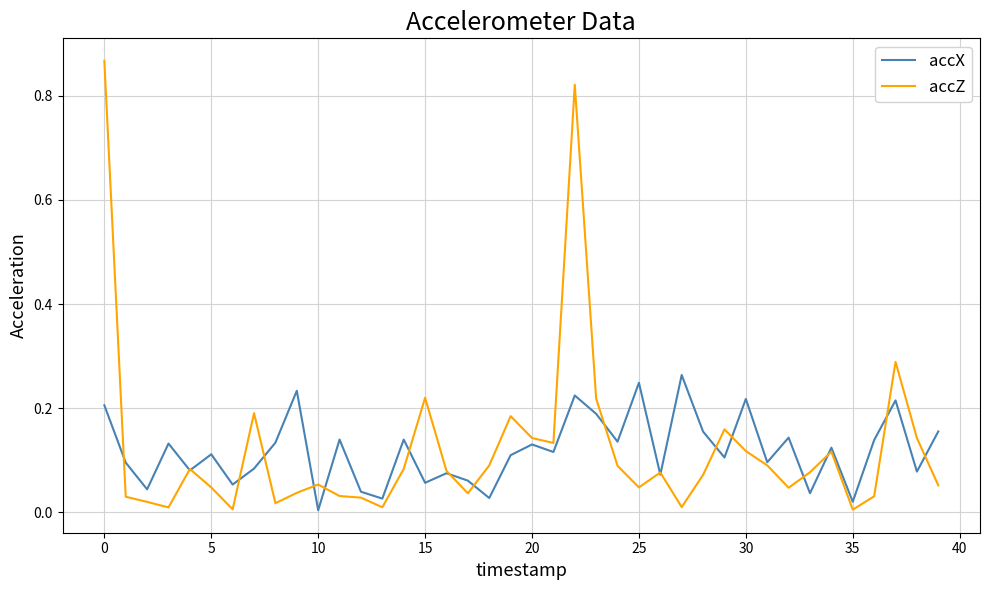

What is the sum of all accZ values?

4.9